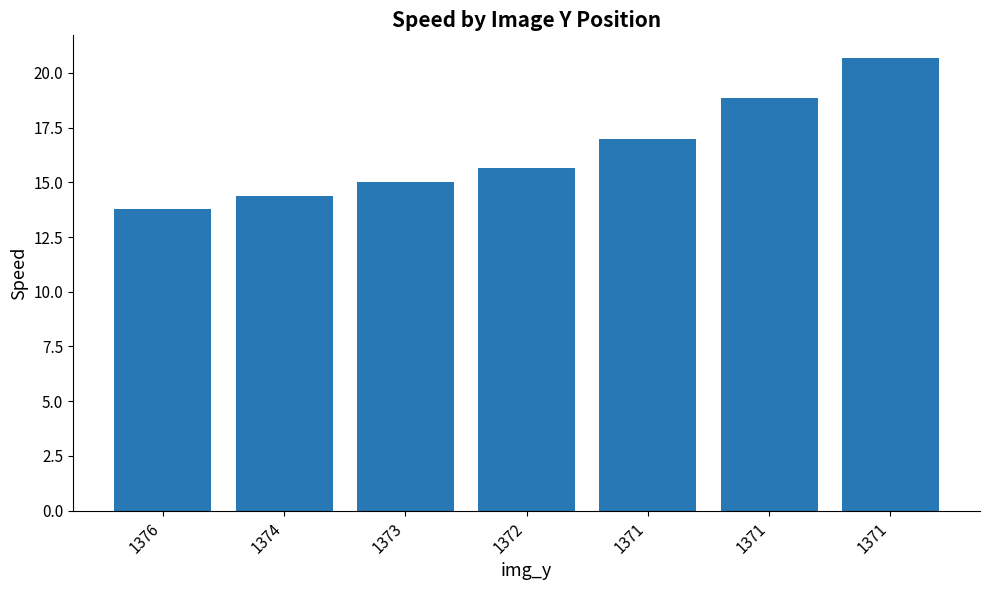

Are the bars horizontal?

No